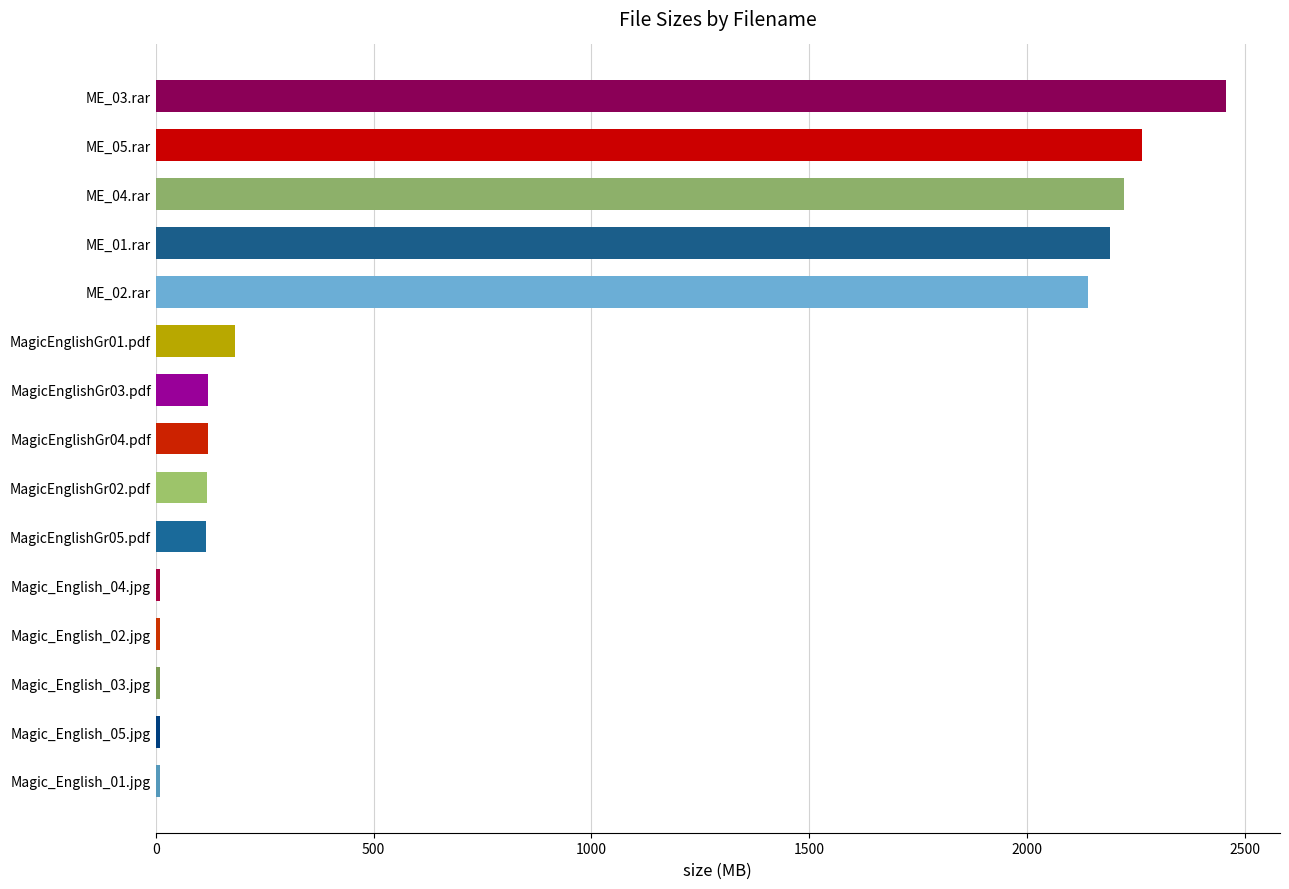

What is the ratio of the value at ME_04.rar to the value at MagicEnglishGr02.pdf?

18.8